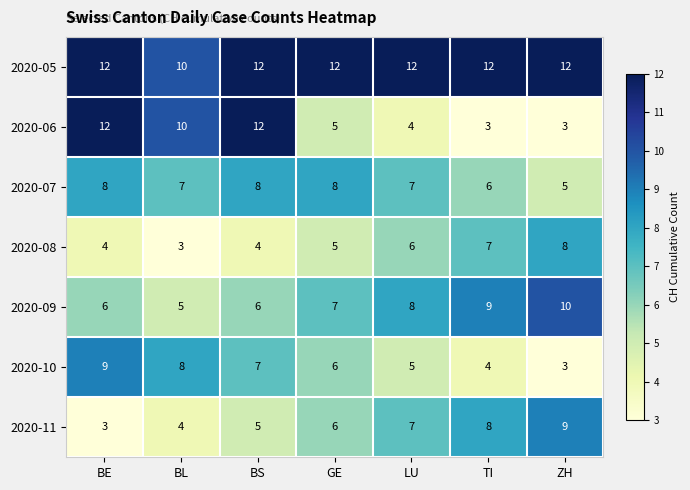

Which series has the largest total across all categories?

2020-05